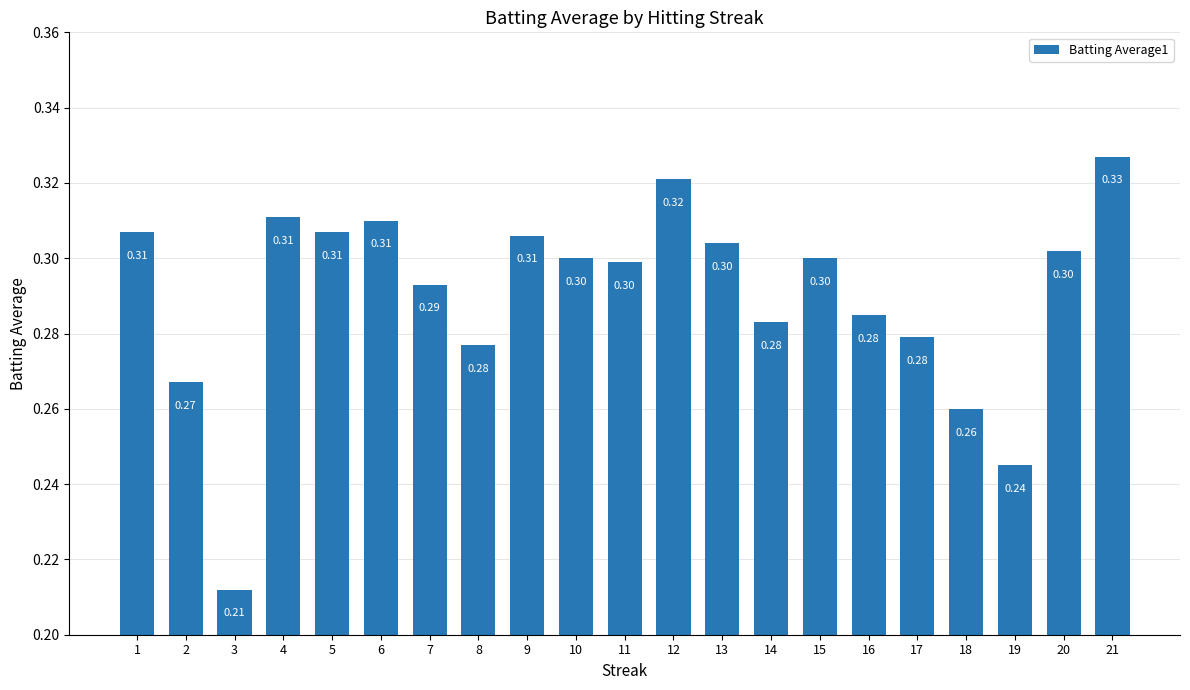

Which has a higher value, 7 or 19?

7